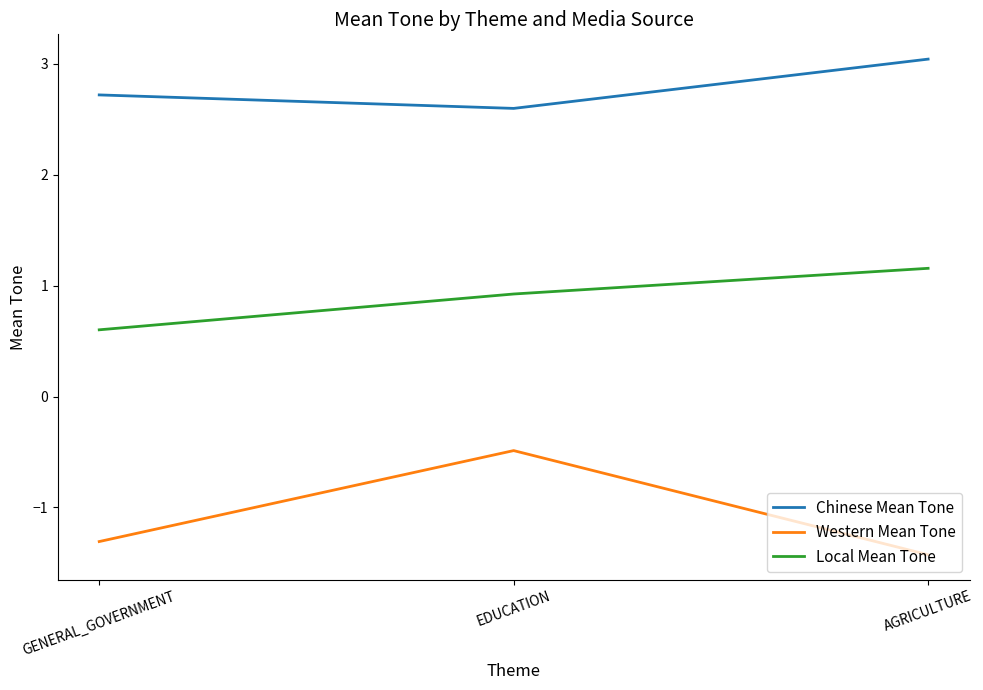

Is the value of Chinese Mean Tone at AGRICULTURE greater than the value of Western Mean Tone at AGRICULTURE?

Yes